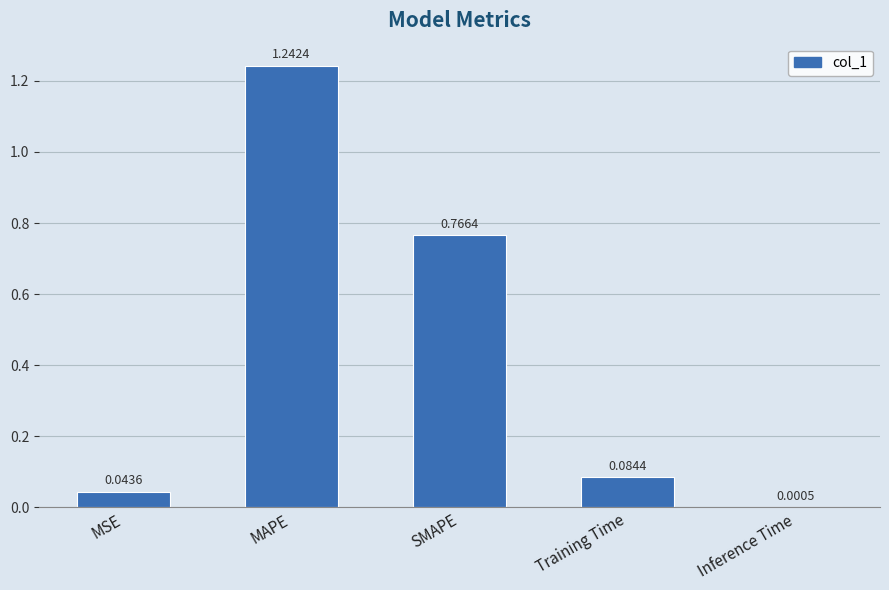

What is the average value?

0.4